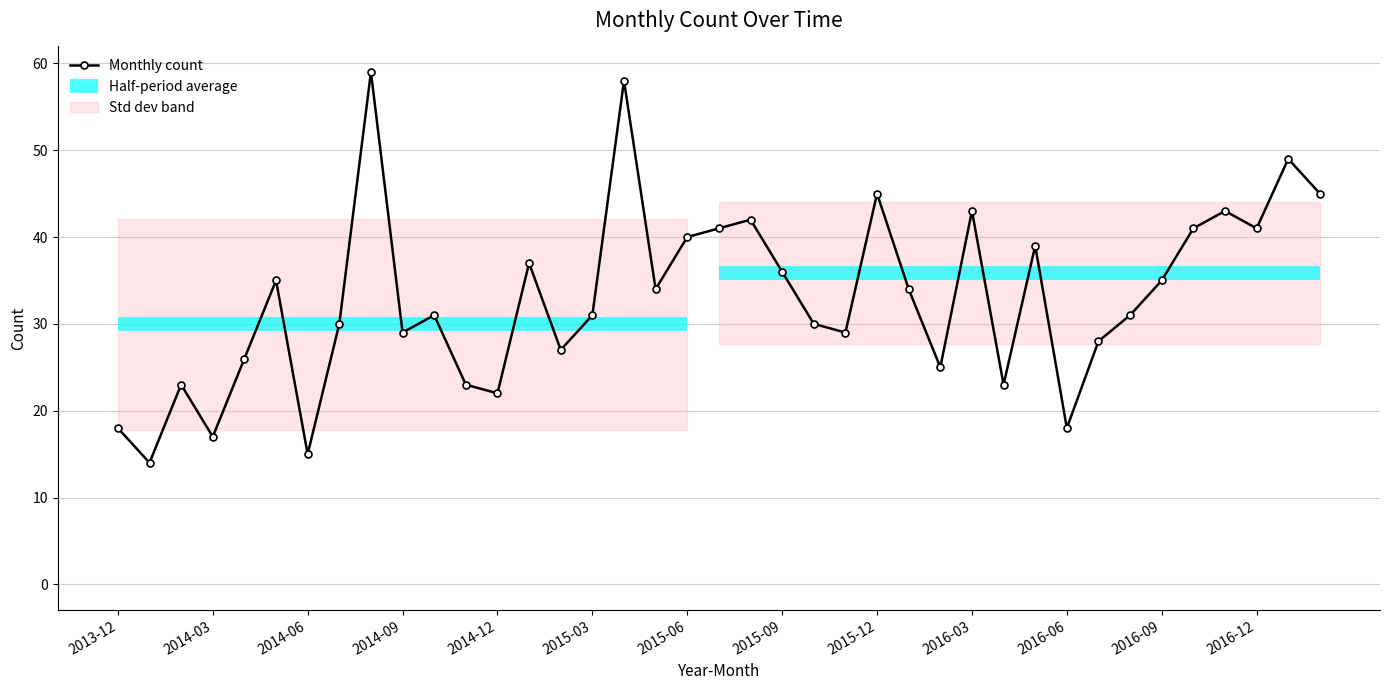

Approximately how many times larger is the value at 2017-02-01 compared to 2014-06-01?

3.0